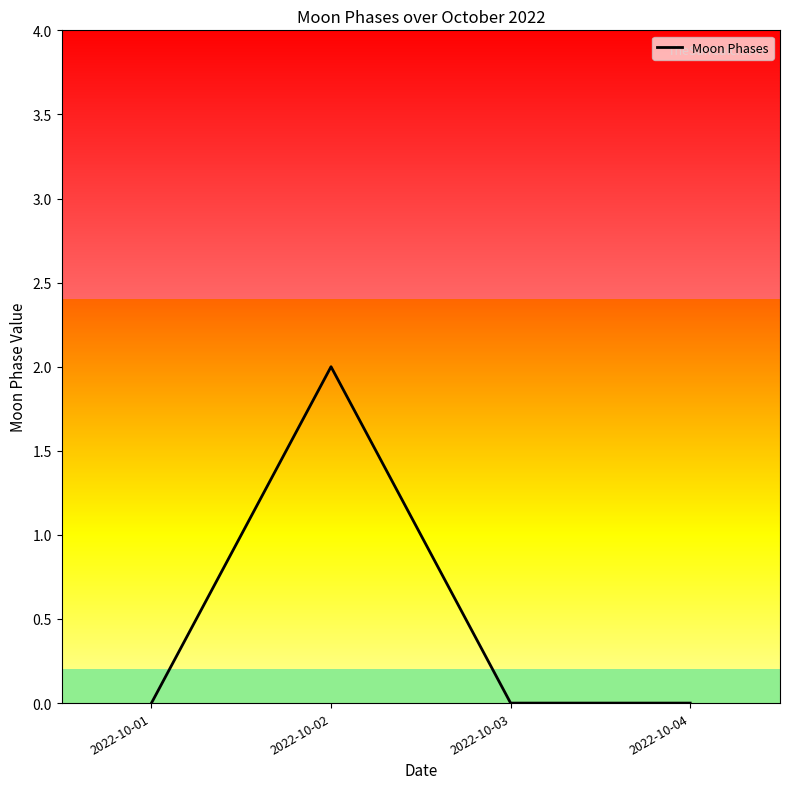

True or false: the data shows 0 at 2022-10-04.

True